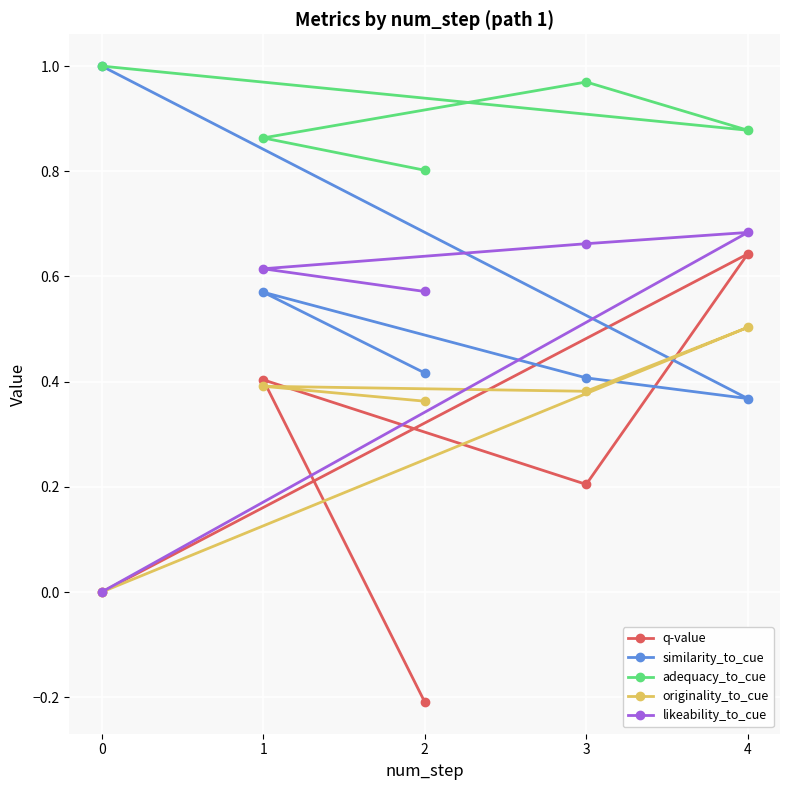

At 2, list the series in order from smallest to largest.

q-value, originality_to_cue, similarity_to_cue, likeability_to_cue, adequacy_to_cue